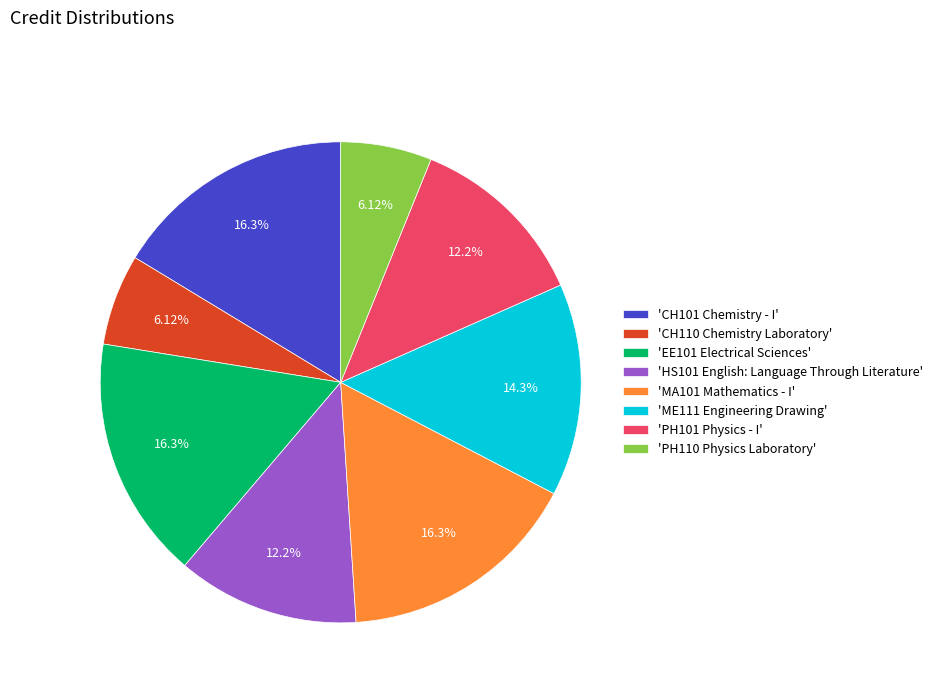

Is there any slice that represents more than half of the pie?

No